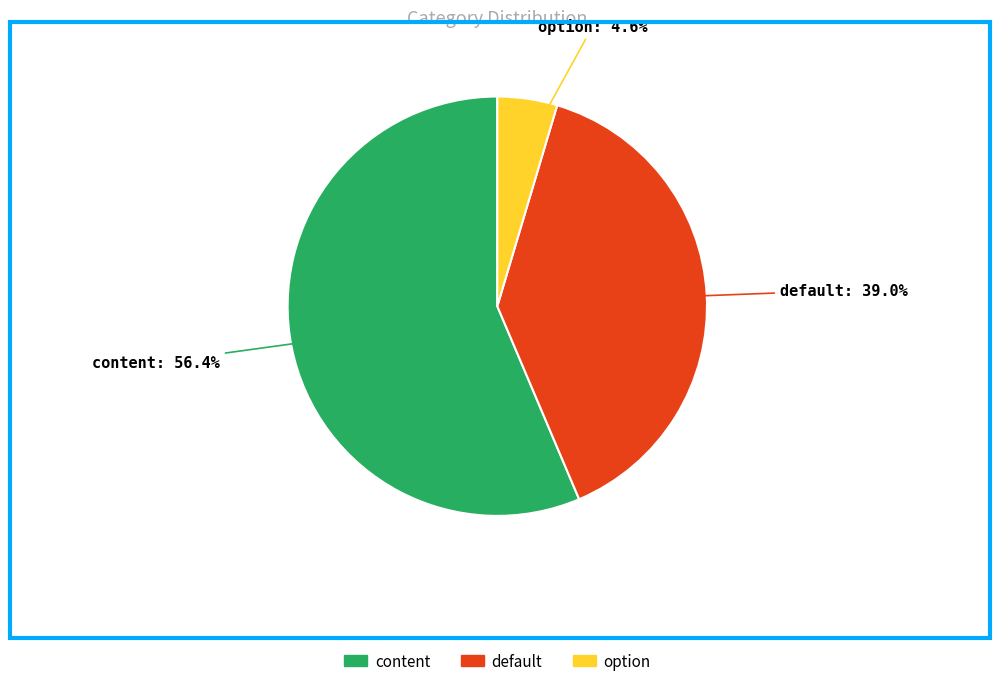

Between content and option, which is larger?

content